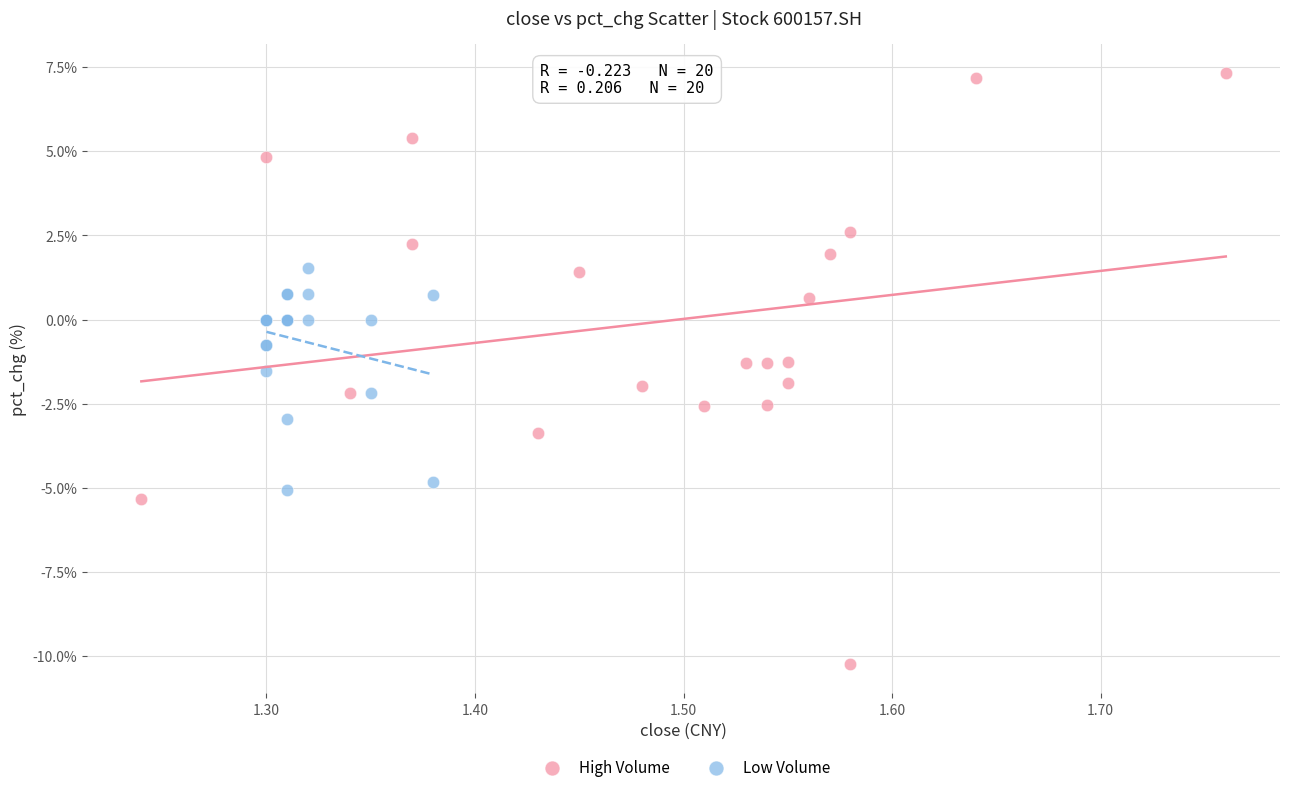

Which series contains the lowest Y value?

High Volume